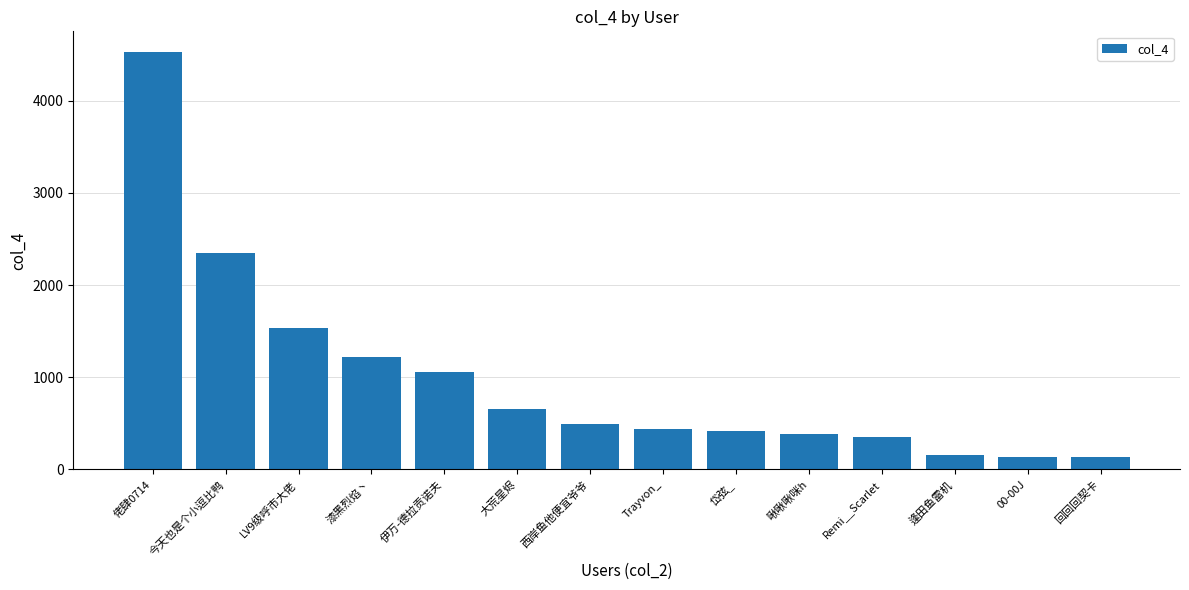

Is it true that the value at 佬肆0714 is 1623?

False